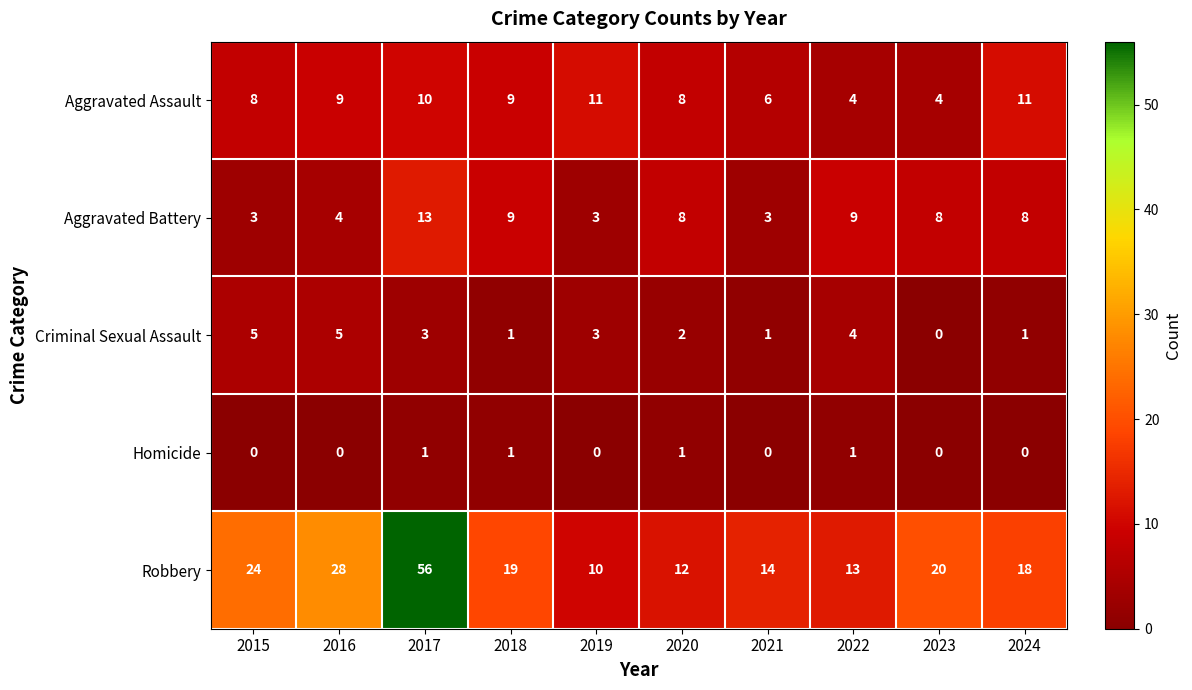

True or false: Aggravated Assault has a value of 9 at 2016.

True